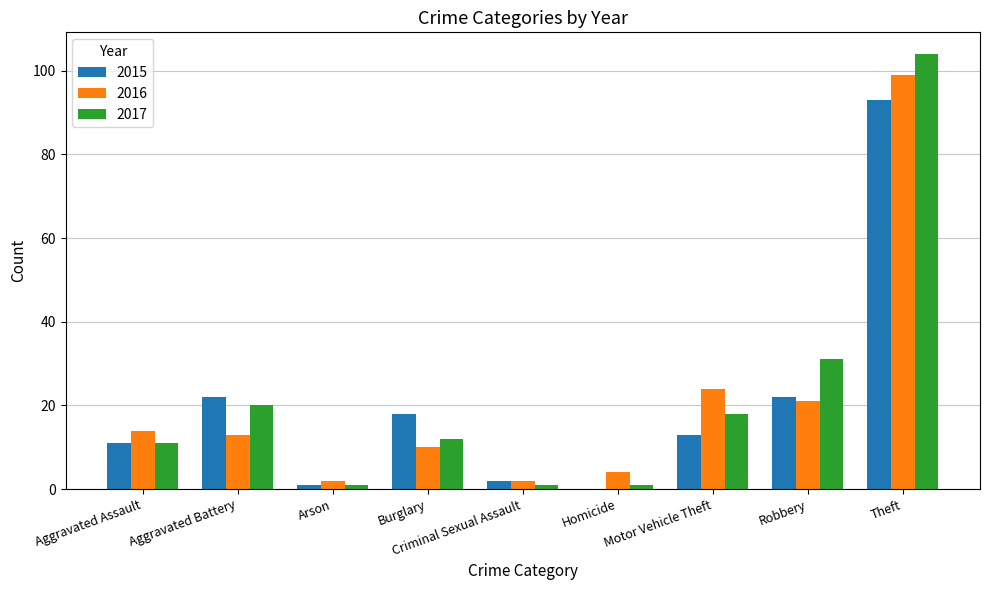

Reading right to left, transcribe all the data shown in this chart.

2015: 93	22	13	0	2	18	1	22	11
2016: 99	21	24	4	2	10	2	13	14
2017: 104	31	18	1	1	12	1	20	11